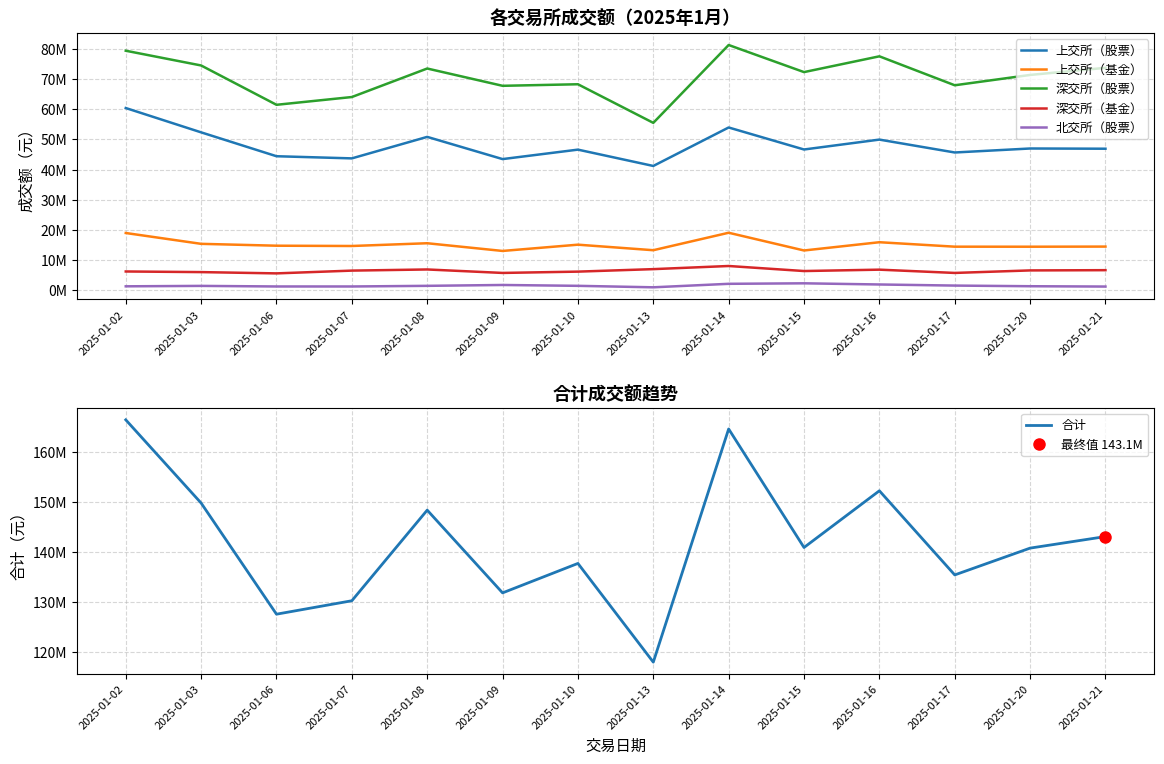

What is the minimum value shown in the chart?

996178.9